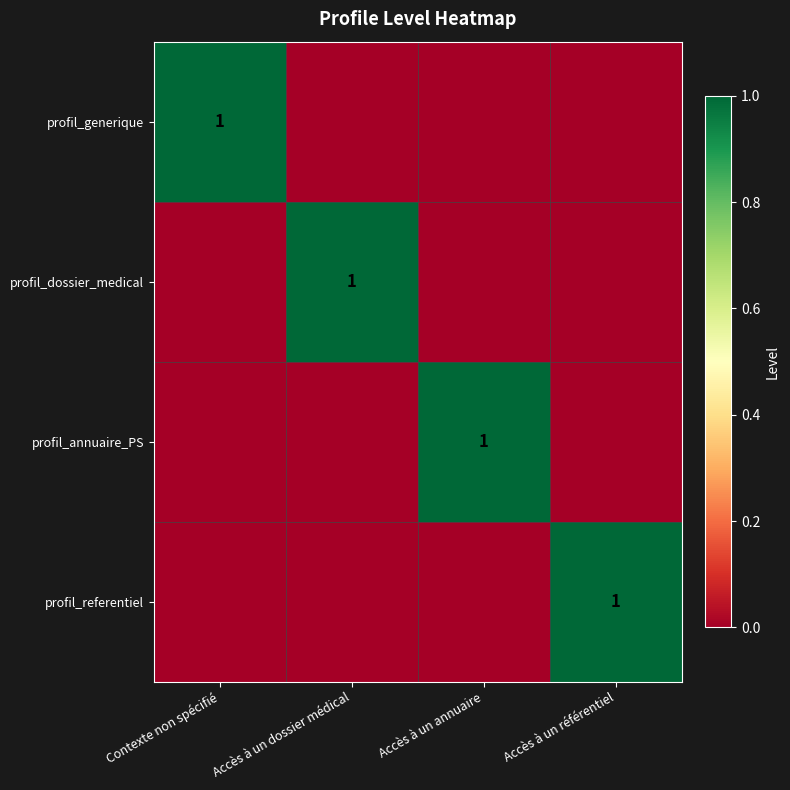

Is it true that profil_annuaire_PS equals 1 at Accès à un annuaire?

True